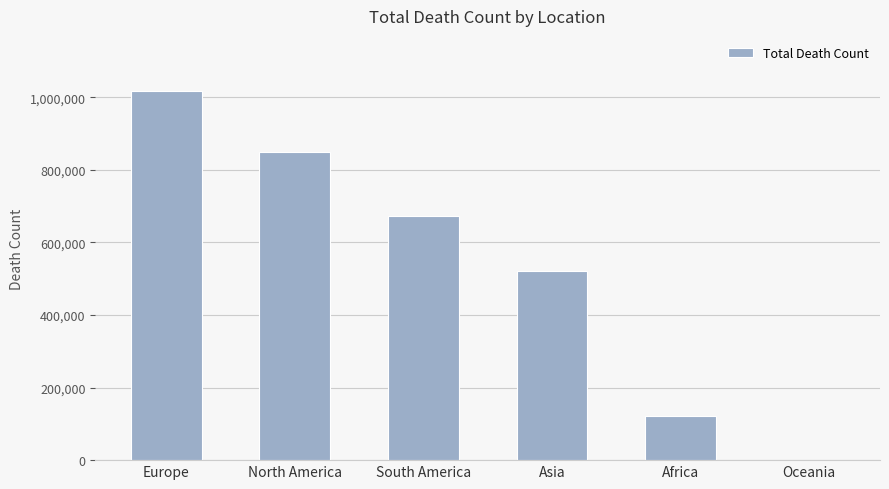

What is the sum of all values?

3180206